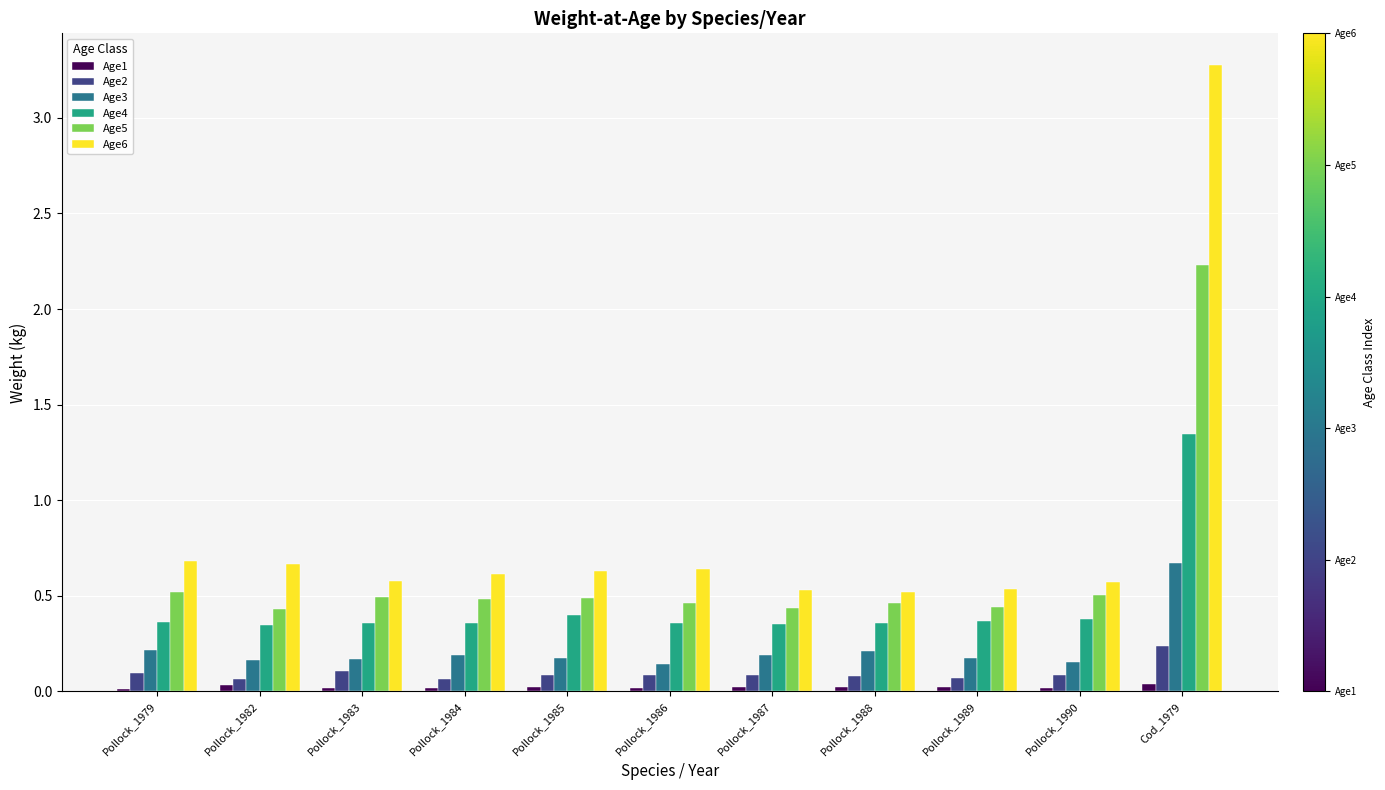

Rank the series by their maximum value, from highest to lowest.

Age6, Age5, Age4, Age3, Age2, Age1